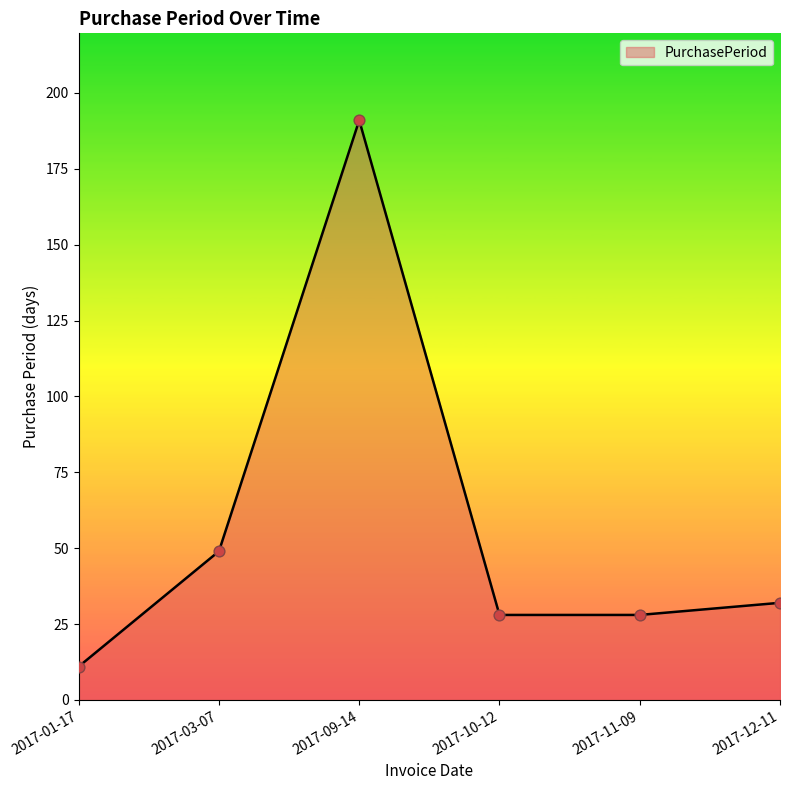

What is the change in value from 2017-03-07 to 2017-11-09?

-21